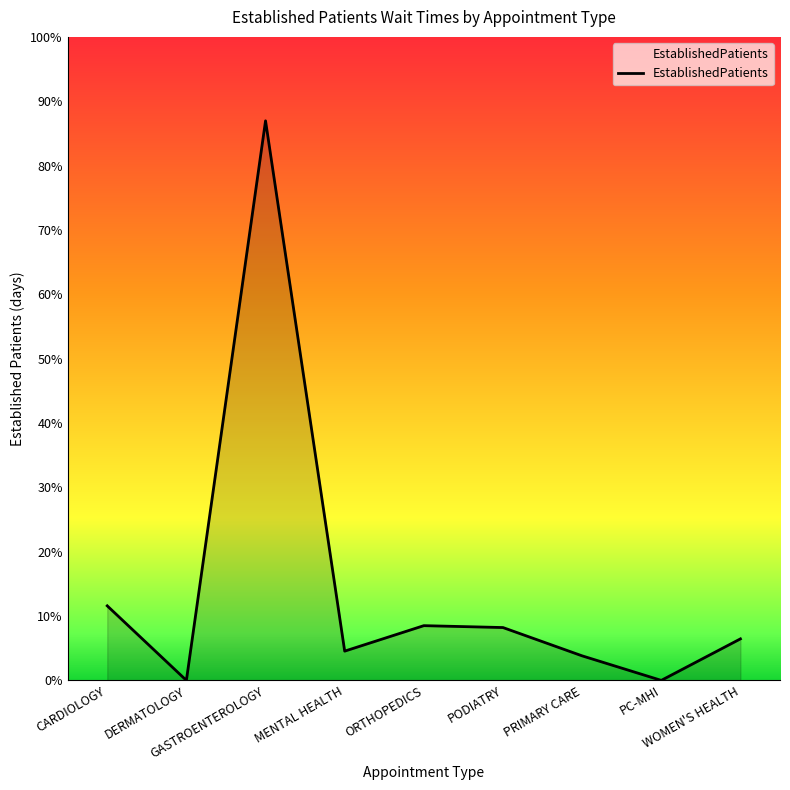

Does the chart display data point markers on the line(s)?

No